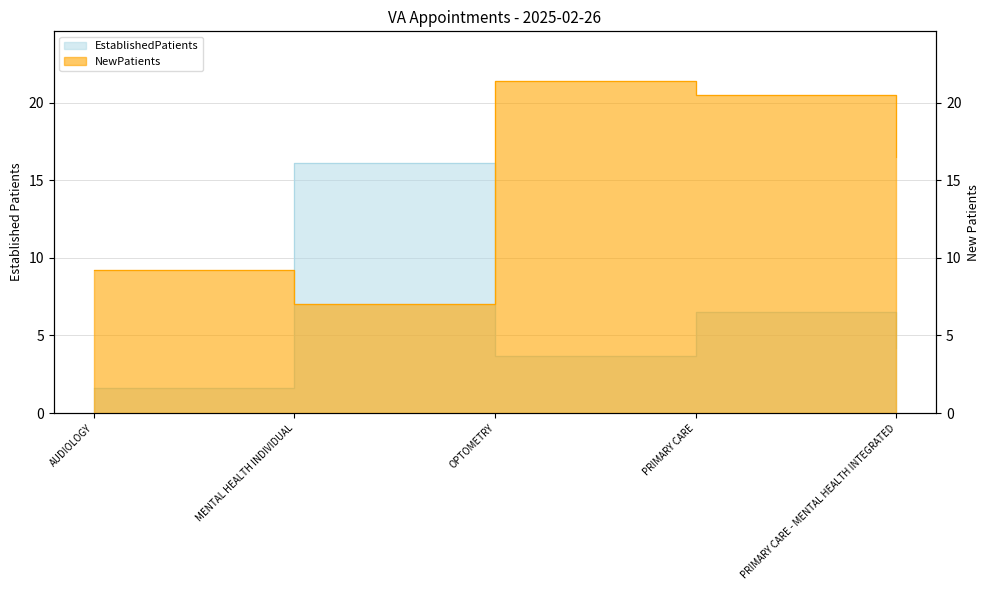

What is the difference between the NewPatients values at PRIMARY CARE - MENTAL HEALTH INTEGRATED and AUDIOLOGY?

7.3